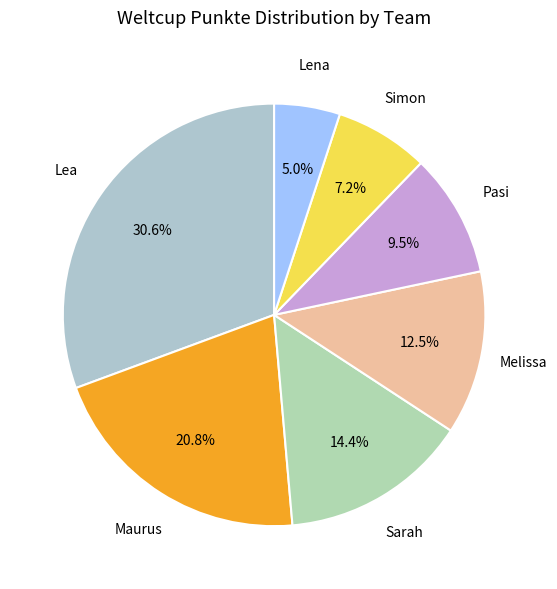

To the nearest percent, what percentage of the pie is Lea?

31%